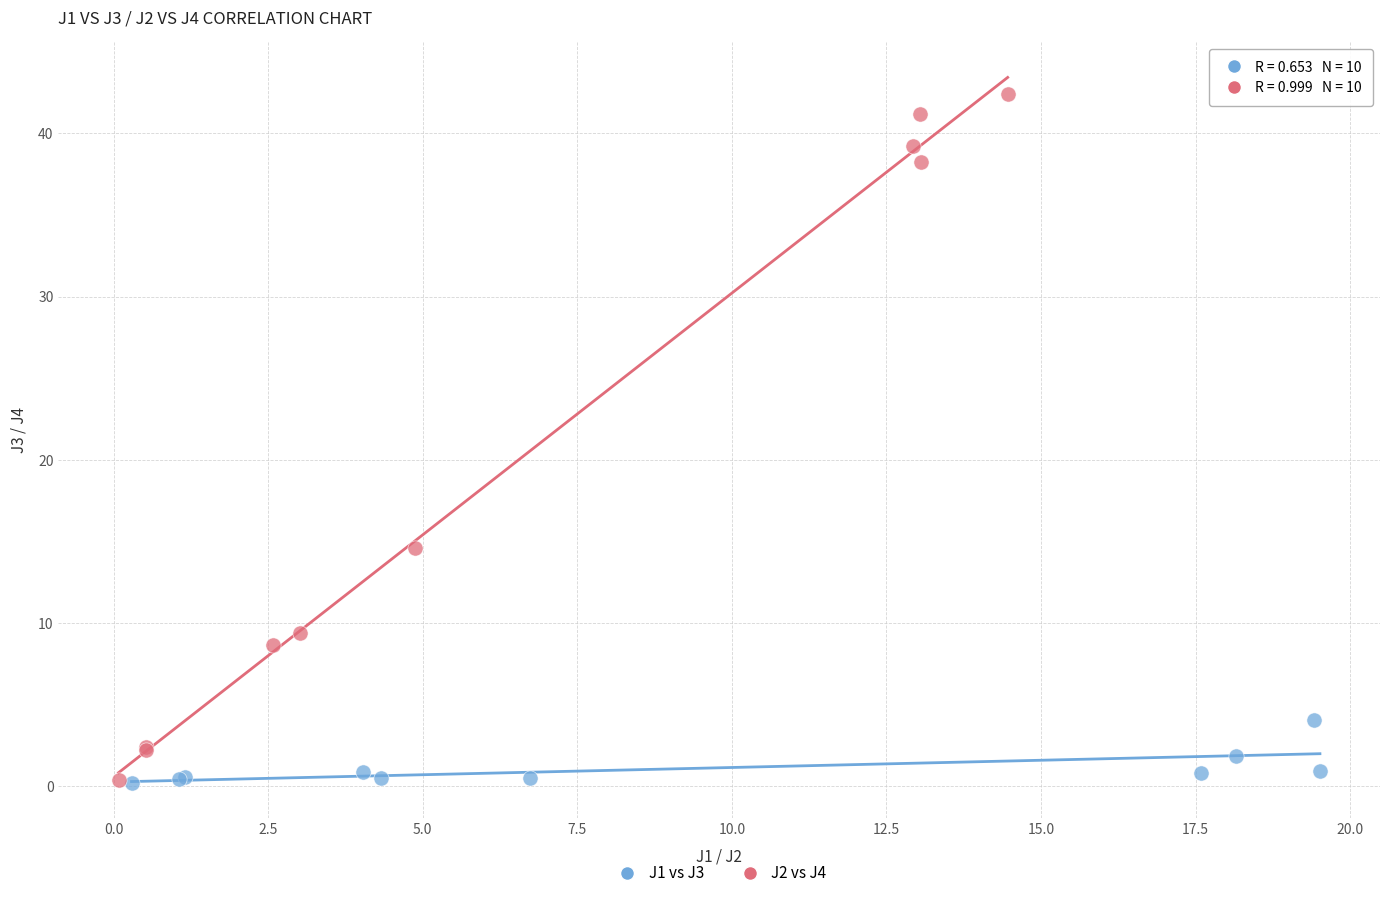

Which series has the largest Y range (max minus min)?

J2 vs J4